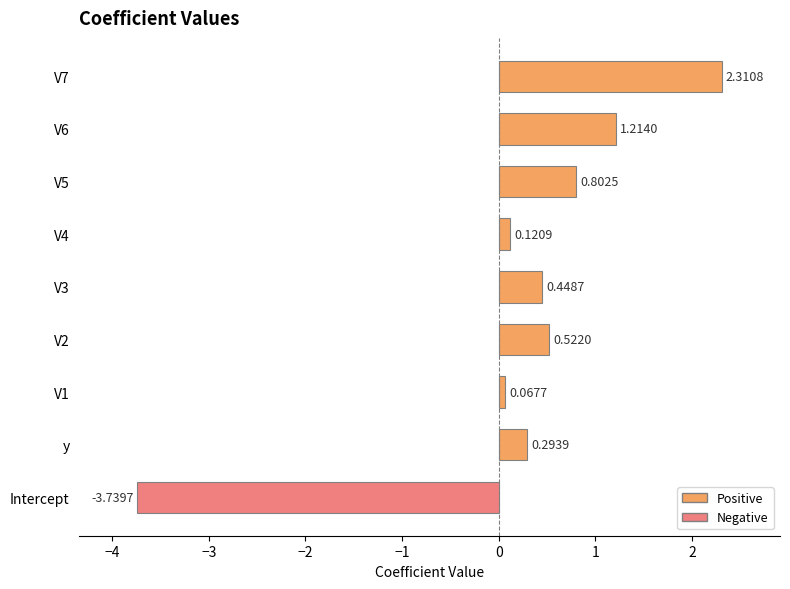

Rank the categories by value from highest to lowest.

V7, V6, V5, V2, V3, y, V4, V1, Intercept